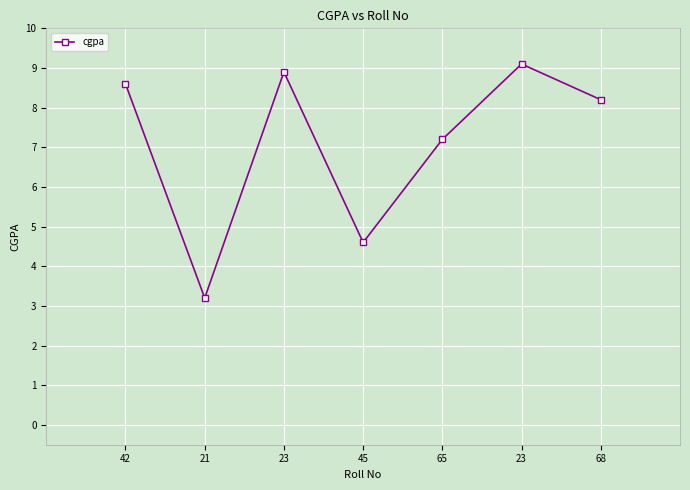

Count the number of data series in this chart.

1